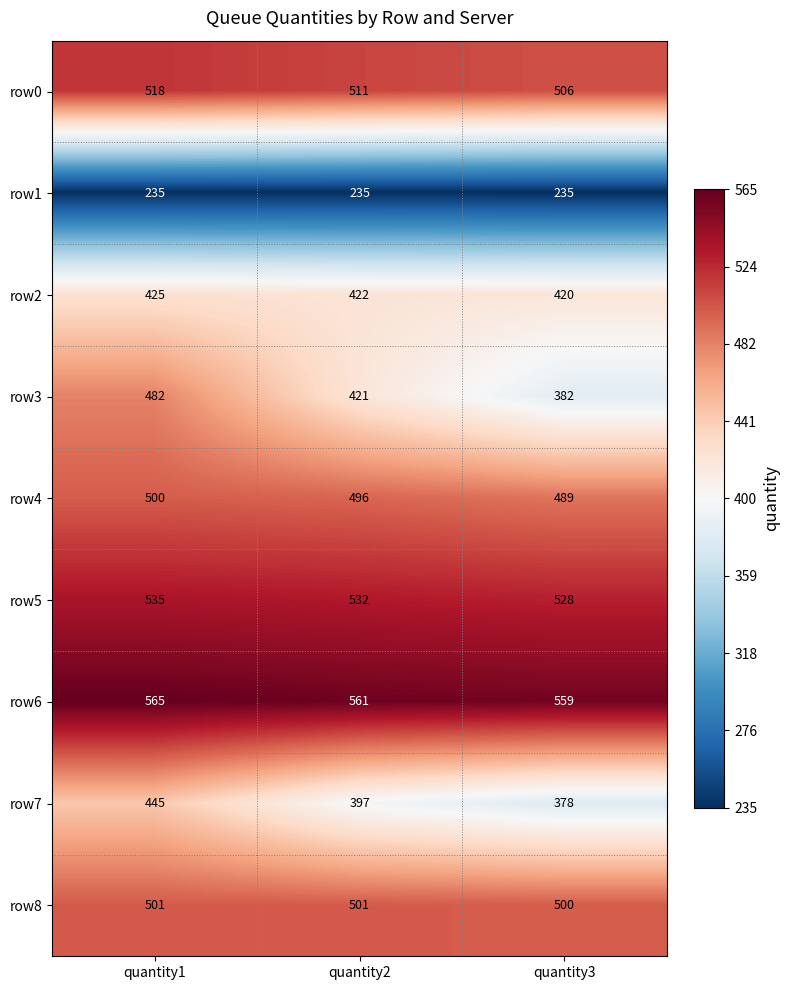

Rank the series at quantity2 from highest to lowest value.

row6, row5, row0, row8, row4, row2, row3, row7, row1